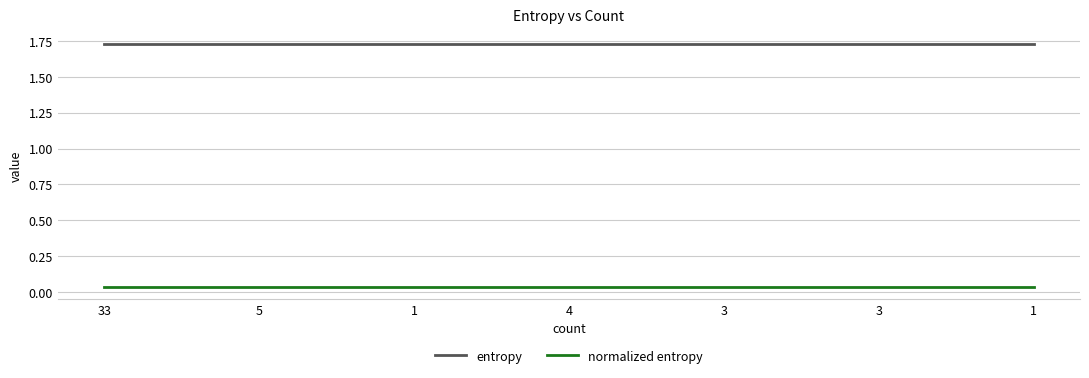

The entropy series shows 1.7 at 3. True or false?

True